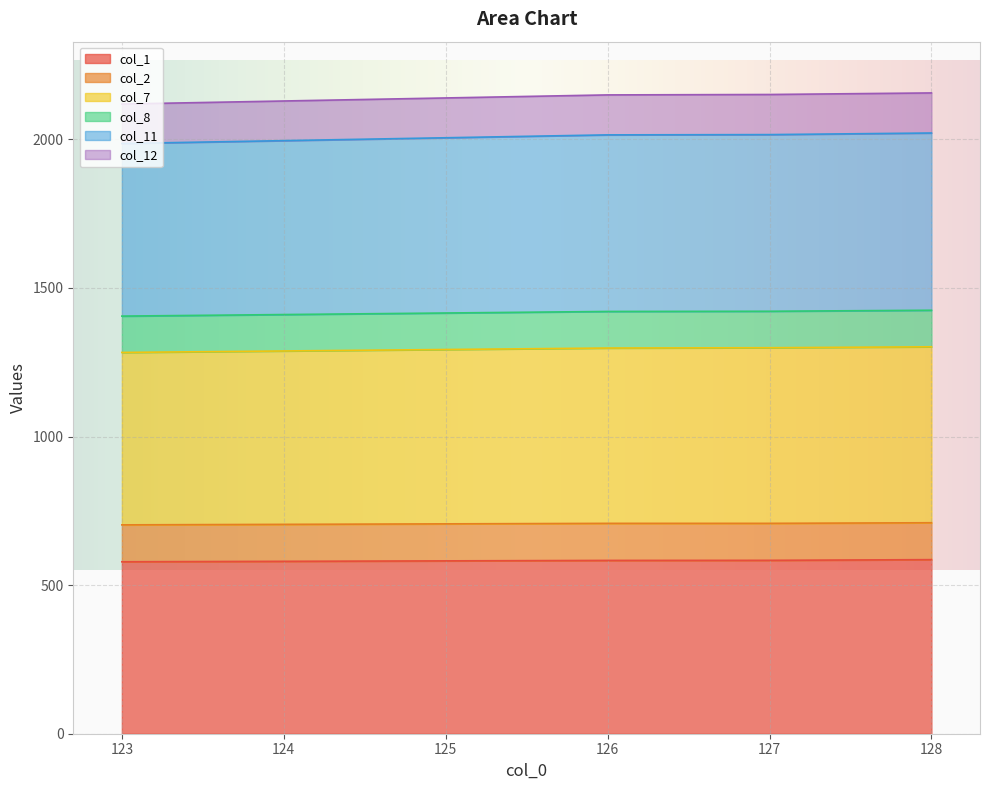

True or false: col_11 and col_7 cross at least once.

False